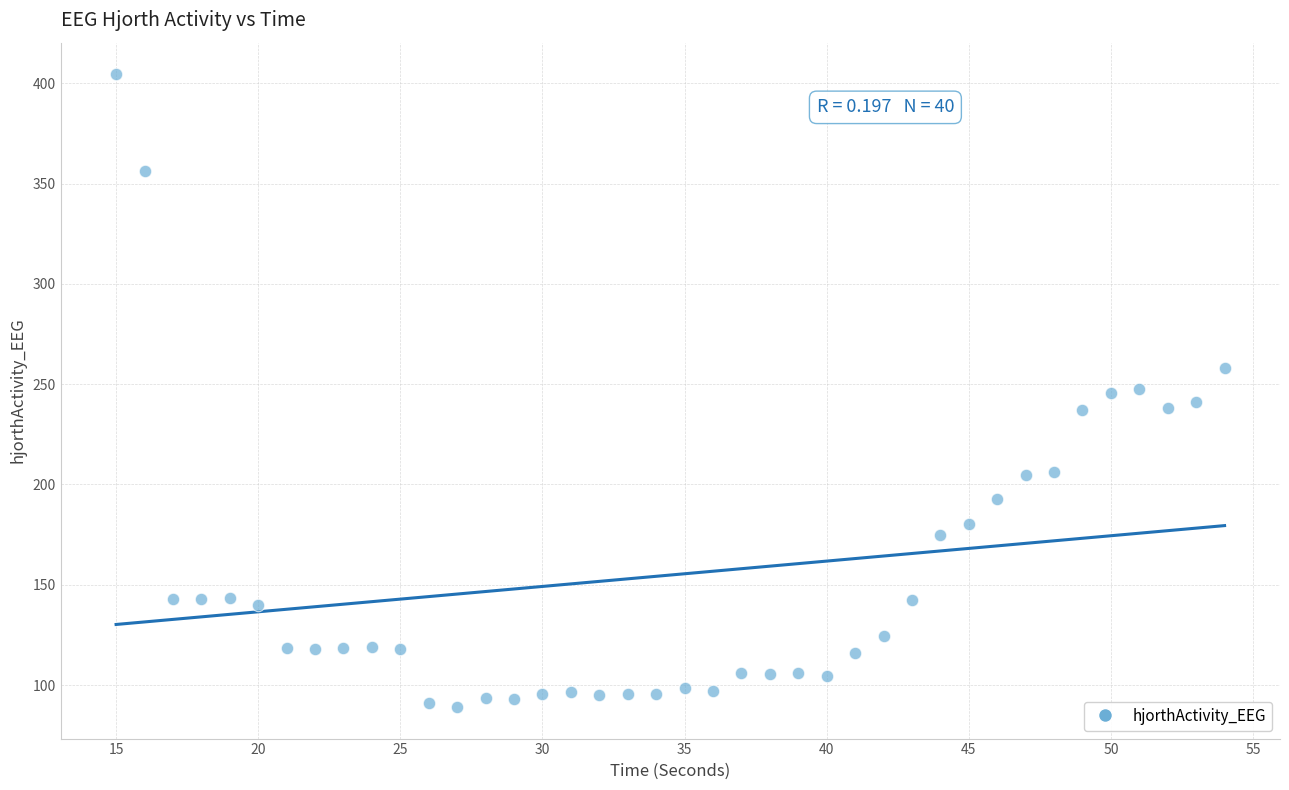

What is the range of X values (max minus min)?

39.0